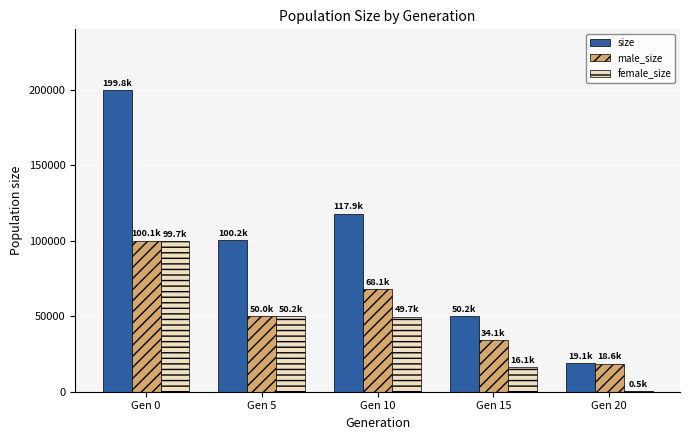

Between Gen 0 and Gen 15, which series saw the biggest shift?

size